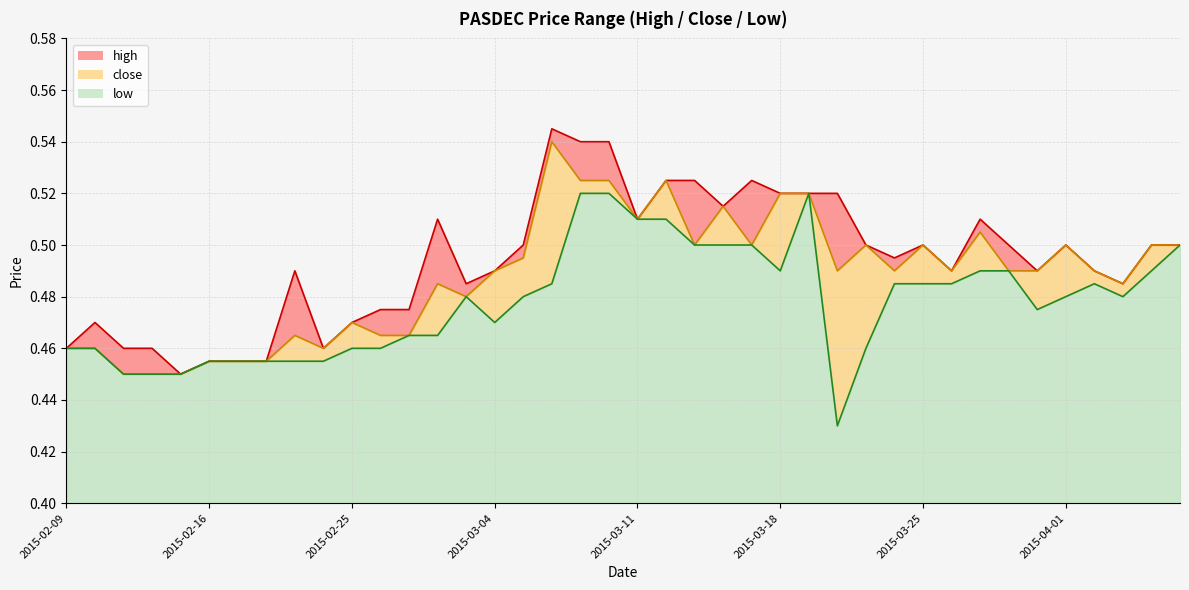

Where is close nearest to the value 0?

2015-02-11